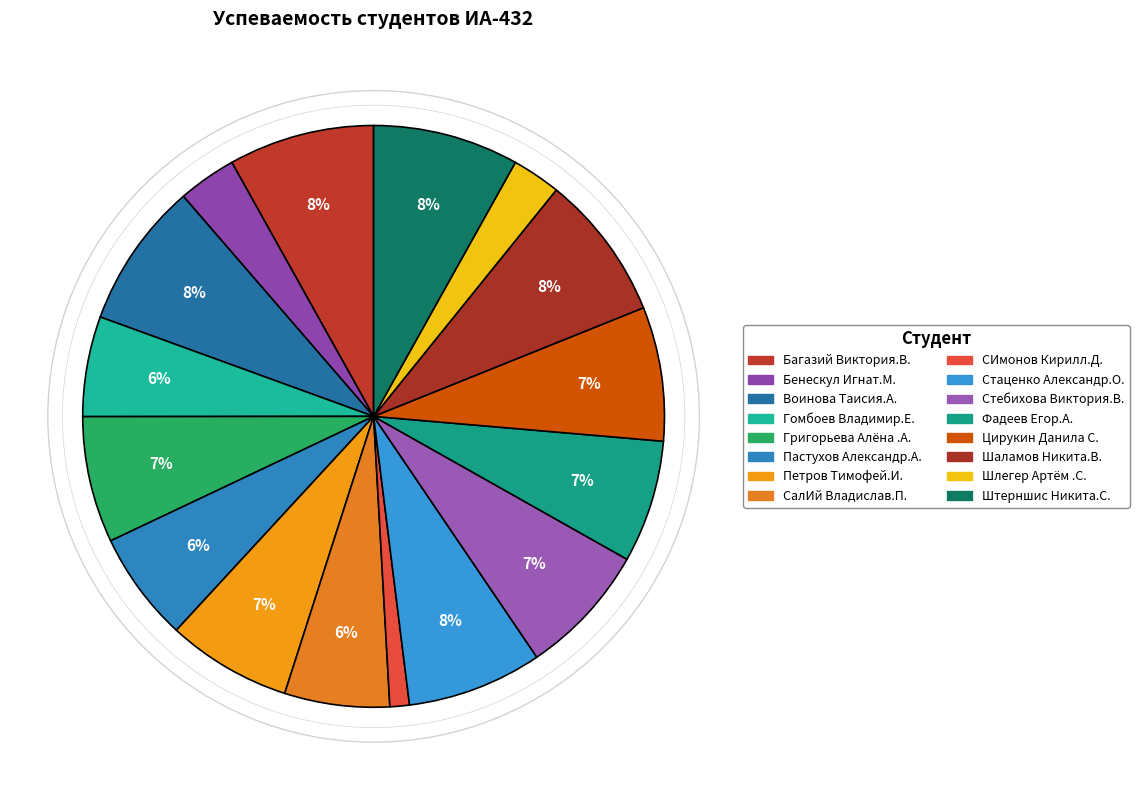

How many slices are in this pie chart?

16